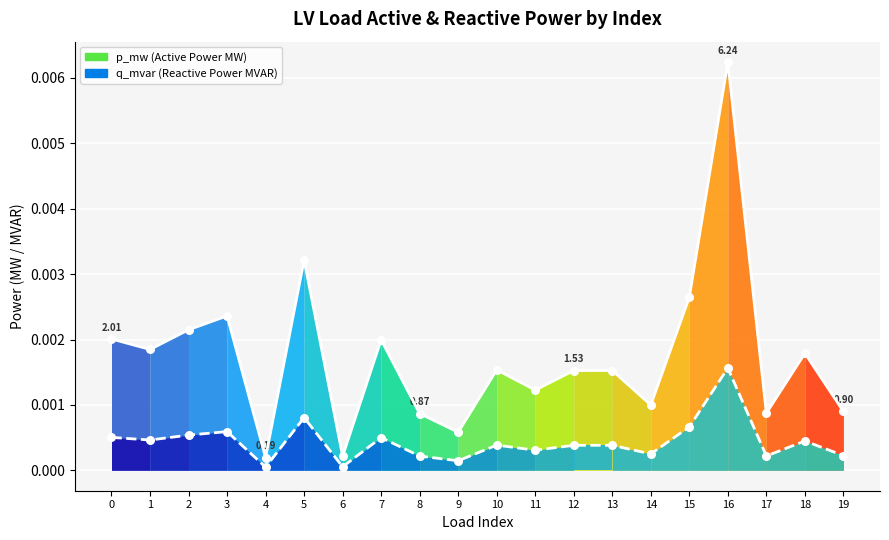

At which category is the sum across all series the highest?

16